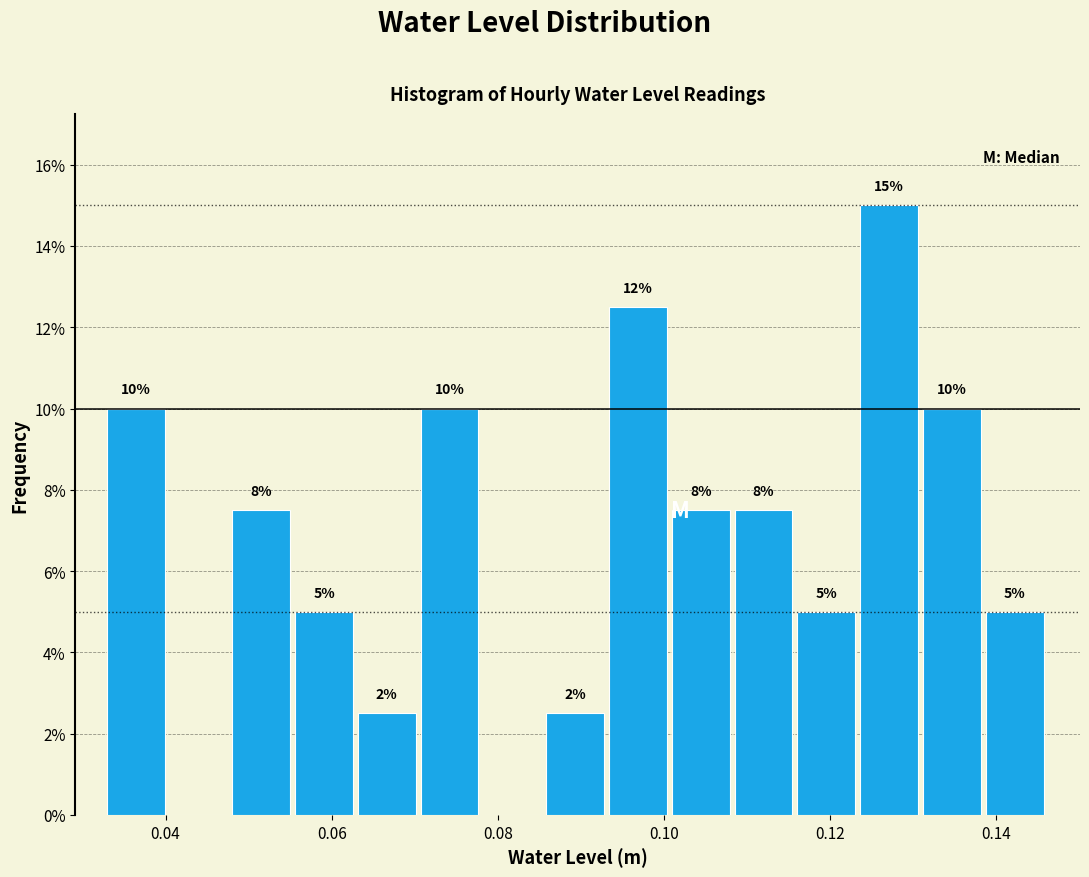

Read against the x-axis, roughly where is the centre of the tallest bar?

0.128